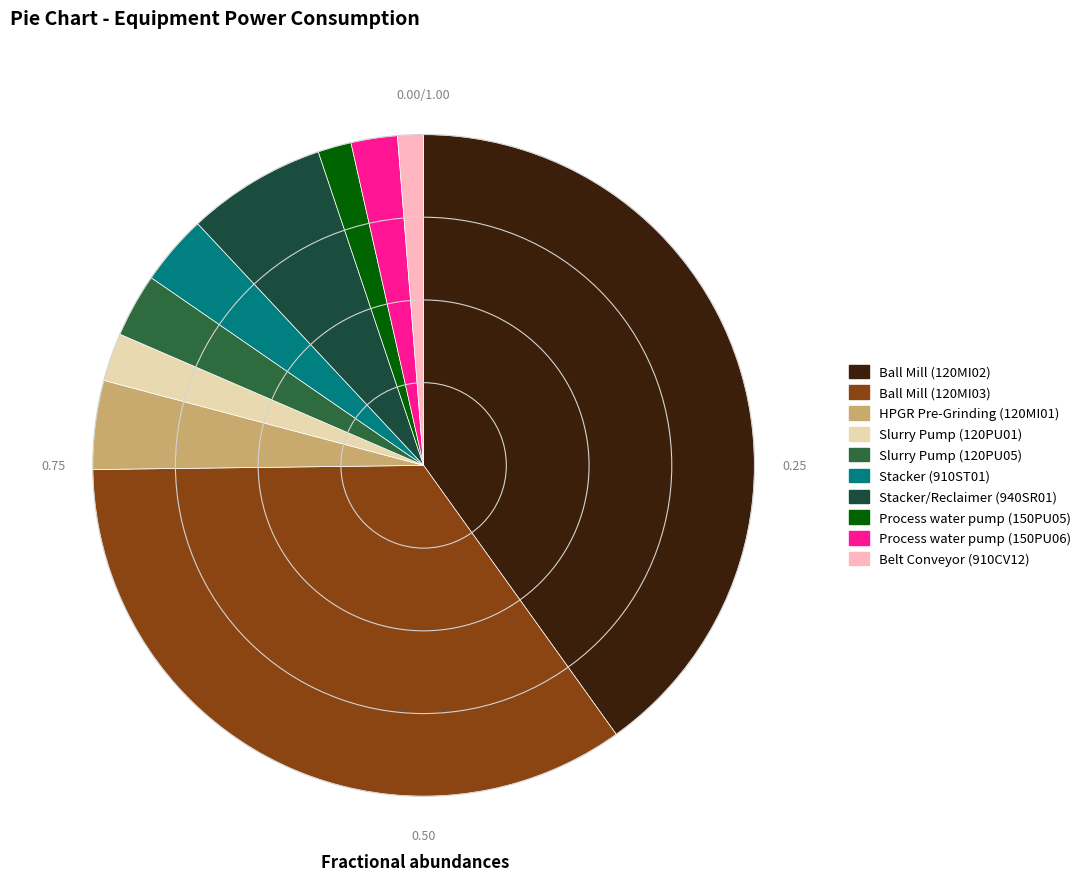

What is the largest slice in the pie chart?

Ball Mill (120MI02)